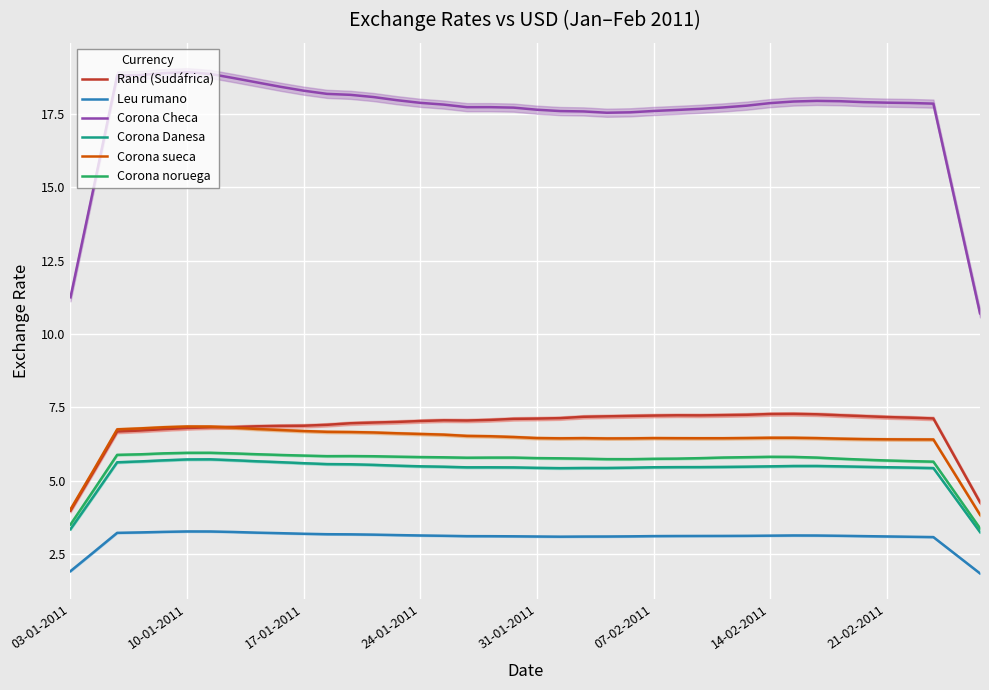

True or false: Corona Checa and Corona noruega cross at least once.

False